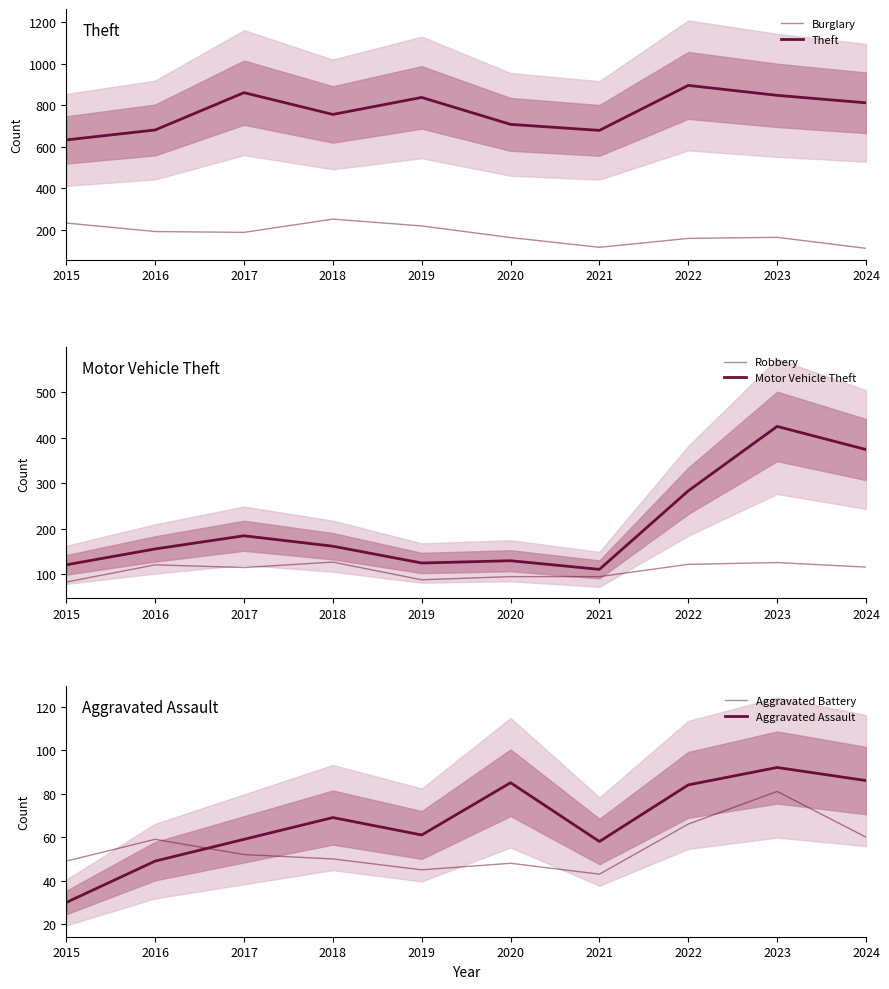

What is the total value across all series at 2022?

1608